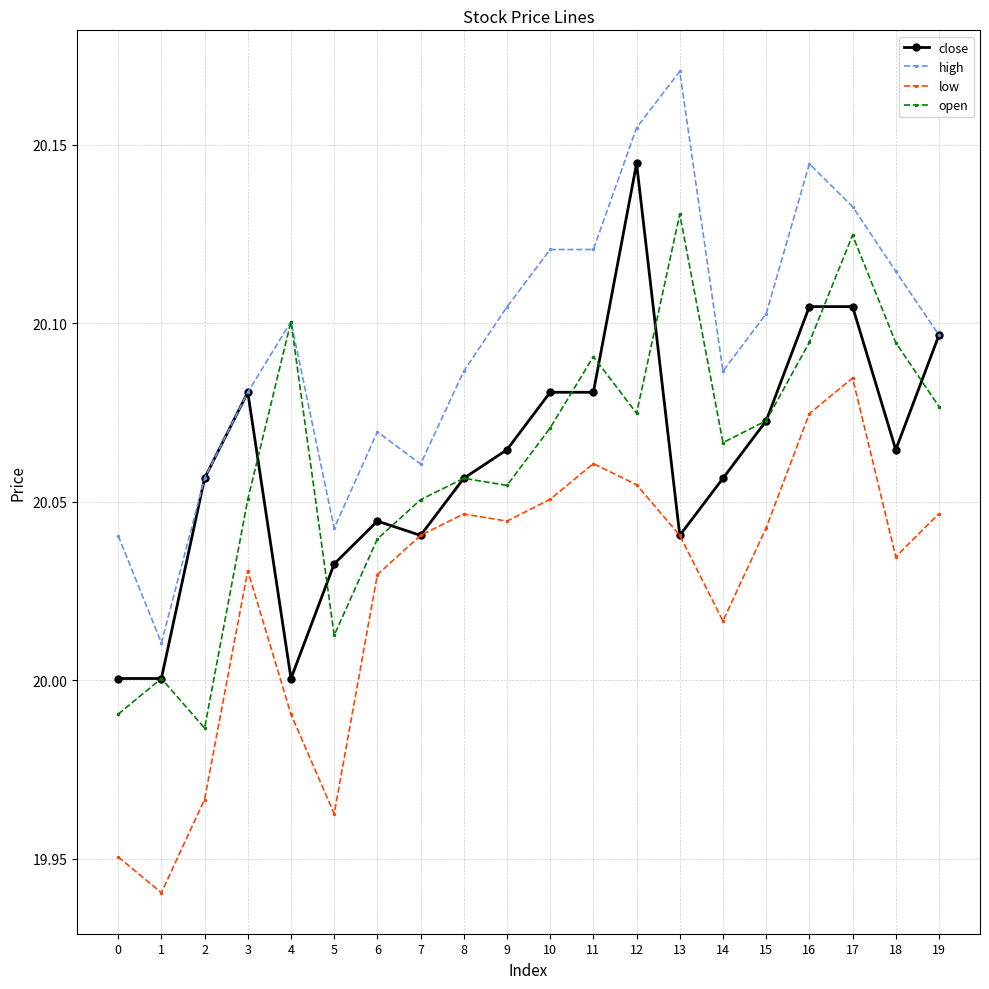

Which series has the widest spread of values?

high